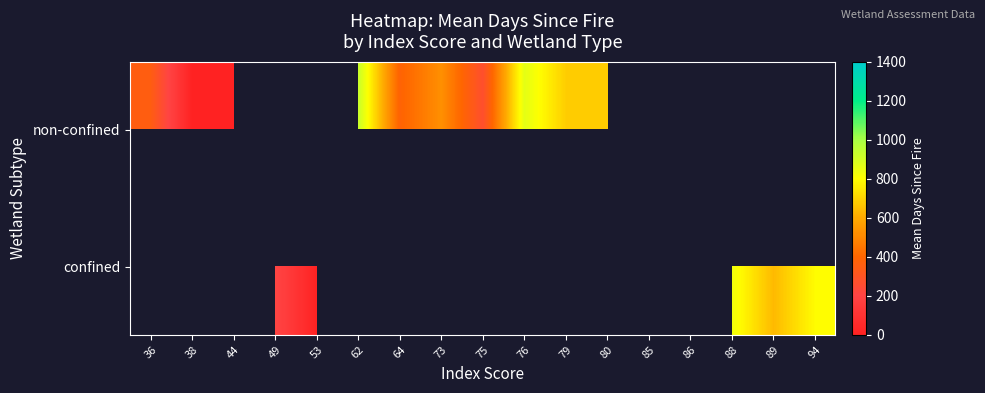

Which category has the lowest value in the non-confined series?

38